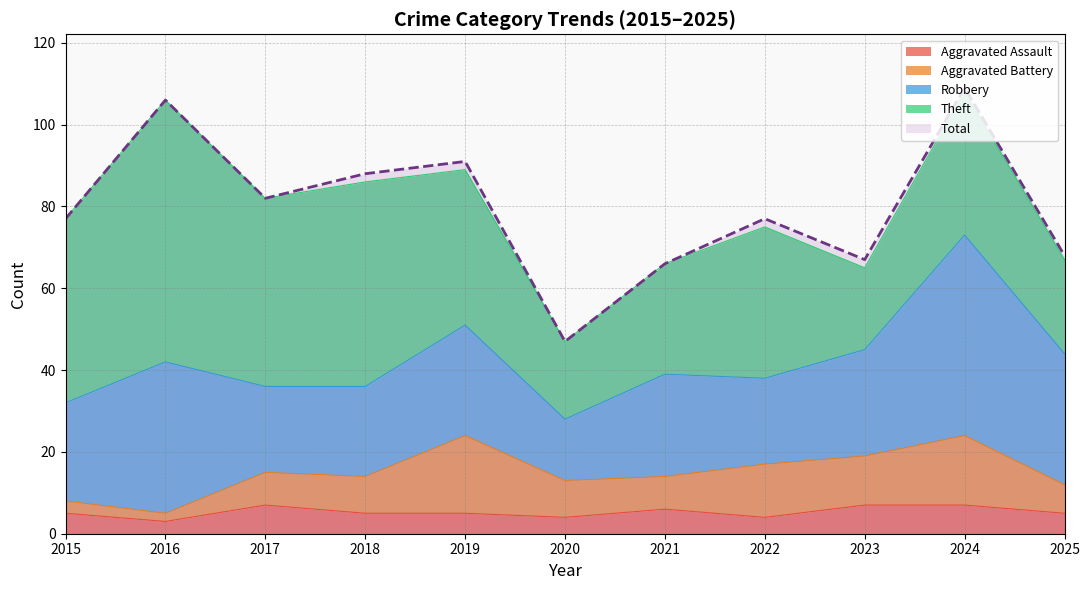

Between which two adjacent categories do Aggravated Battery and Aggravated Assault first intersect?

2016 and 2017